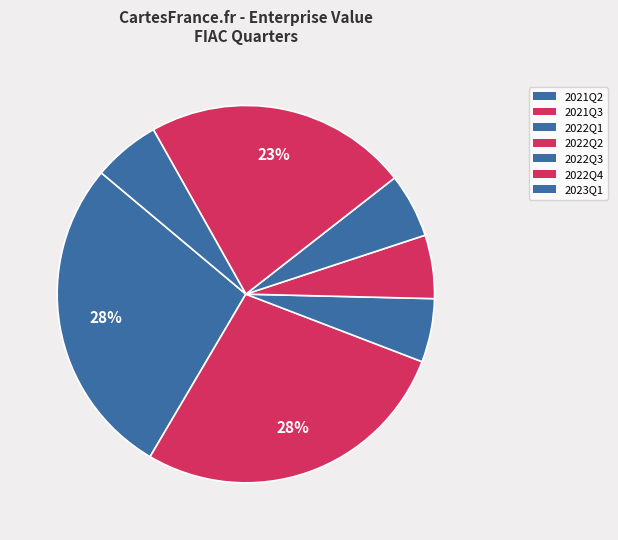

Count the number of slices in the pie.

7